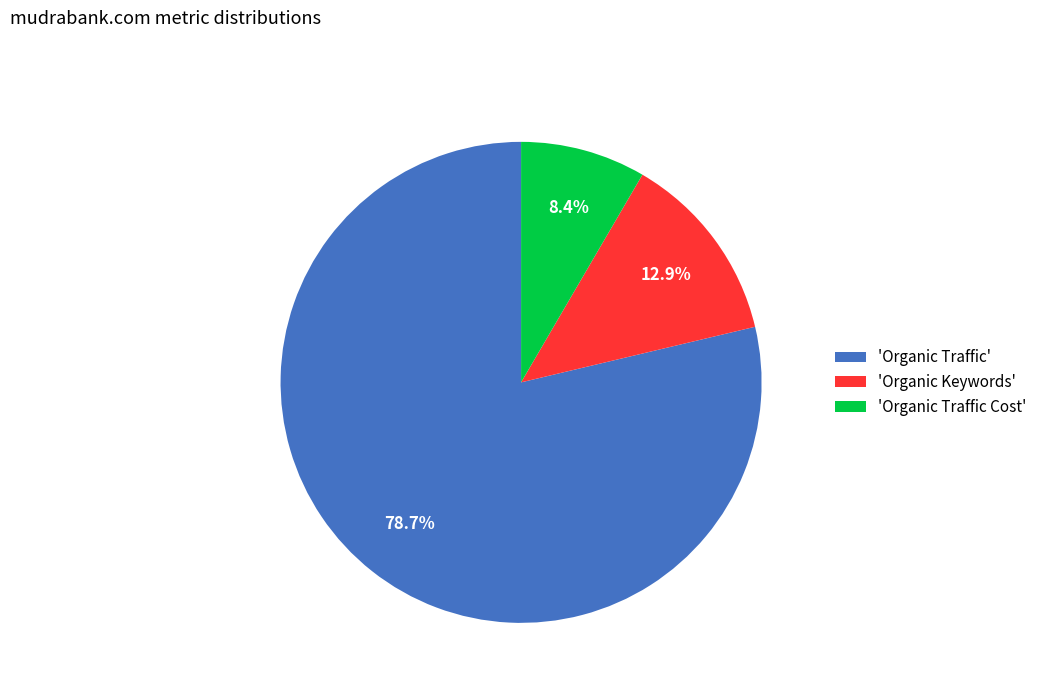

What is the smallest slice in the pie chart?

'Organic Traffic Cost'